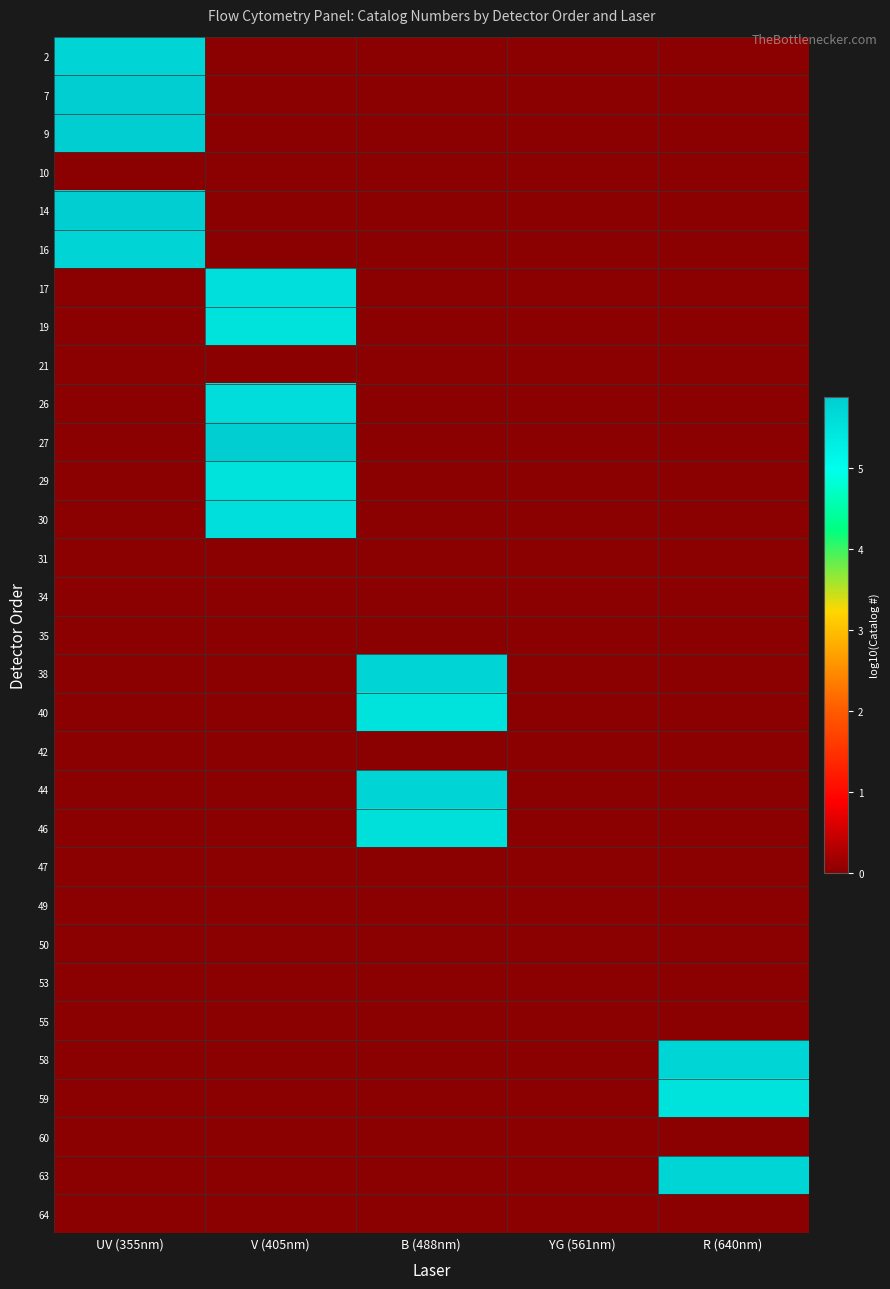

Between UV (355nm) and B (488nm), which is larger?

UV (355nm)